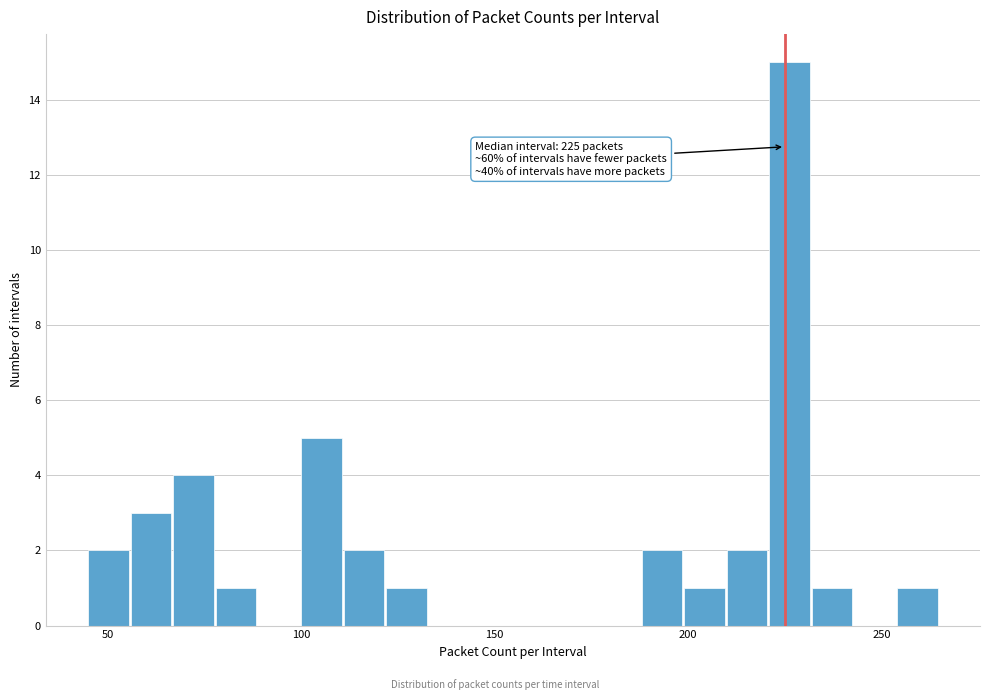

Read against the x-axis, roughly where is the centre of the tallest bar?

225